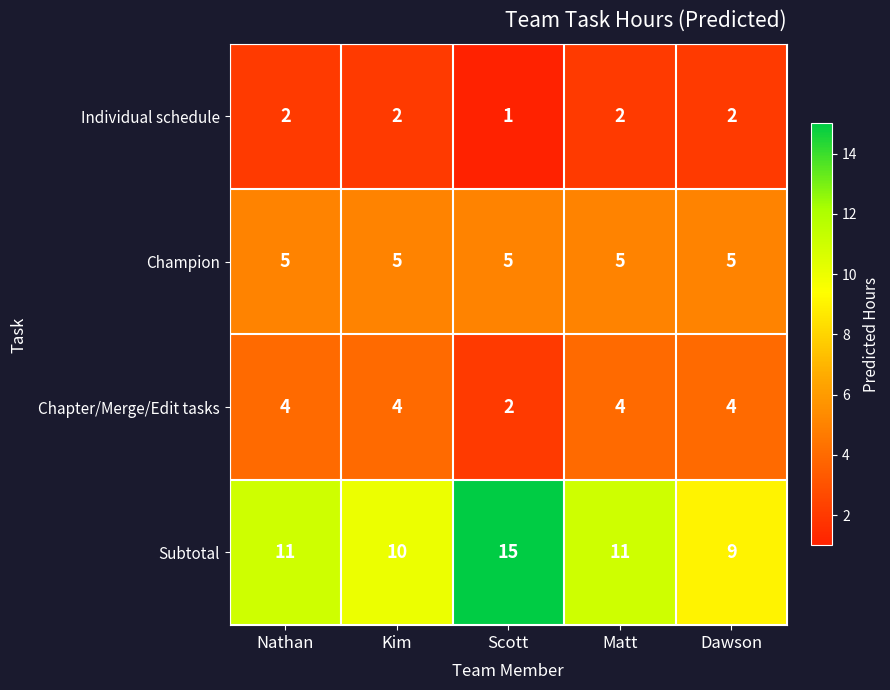

At Scott, list the series in order from smallest to largest.

Individual schedule, Chapter/Merge/Edit tasks, Champion, Subtotal